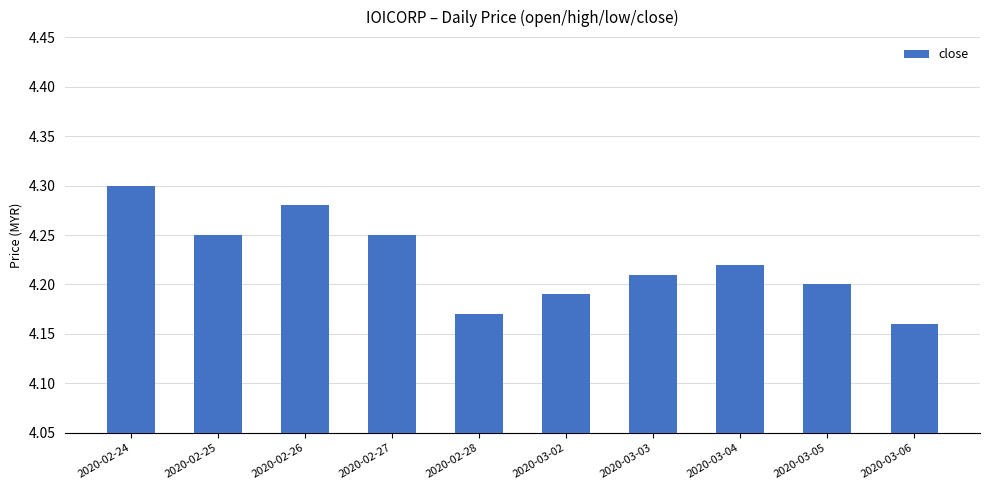

Is it true that the value at 2020-03-02 is 6.3?

False